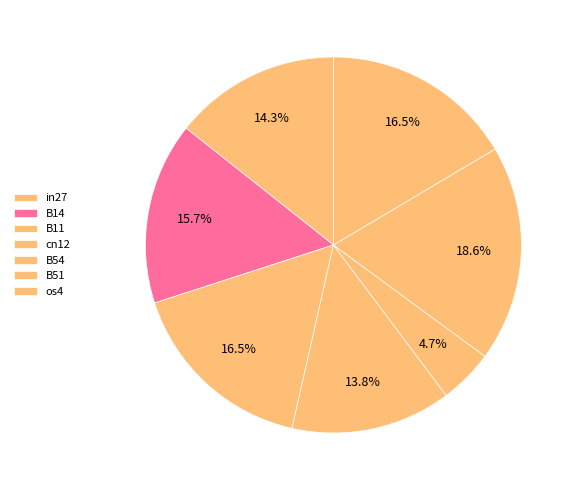

The in27 slice represents 14% of the pie. True or false?

True